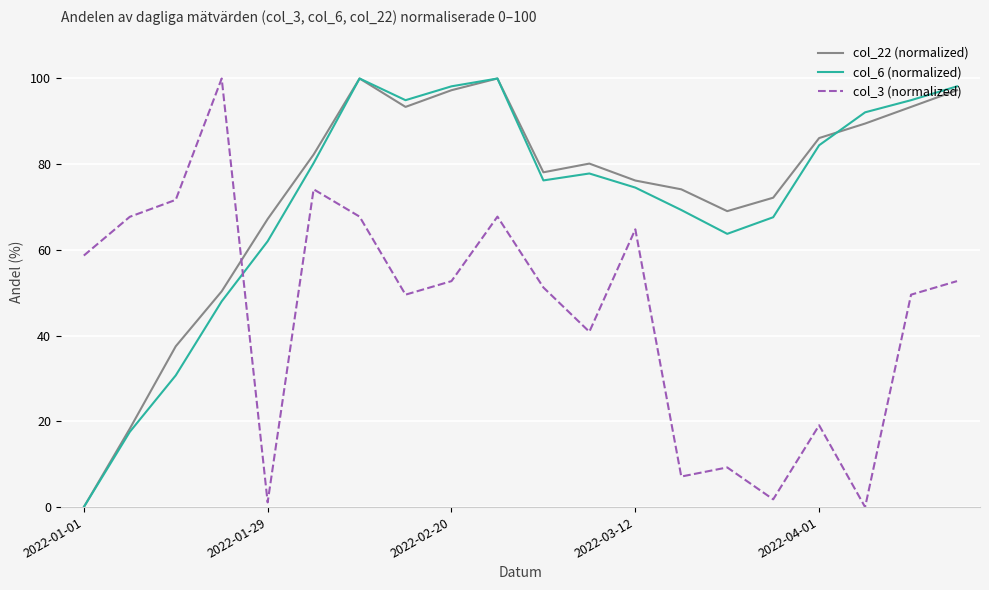

How many times do col_6 (normalized) and col_3 (normalized) cross each other?

1